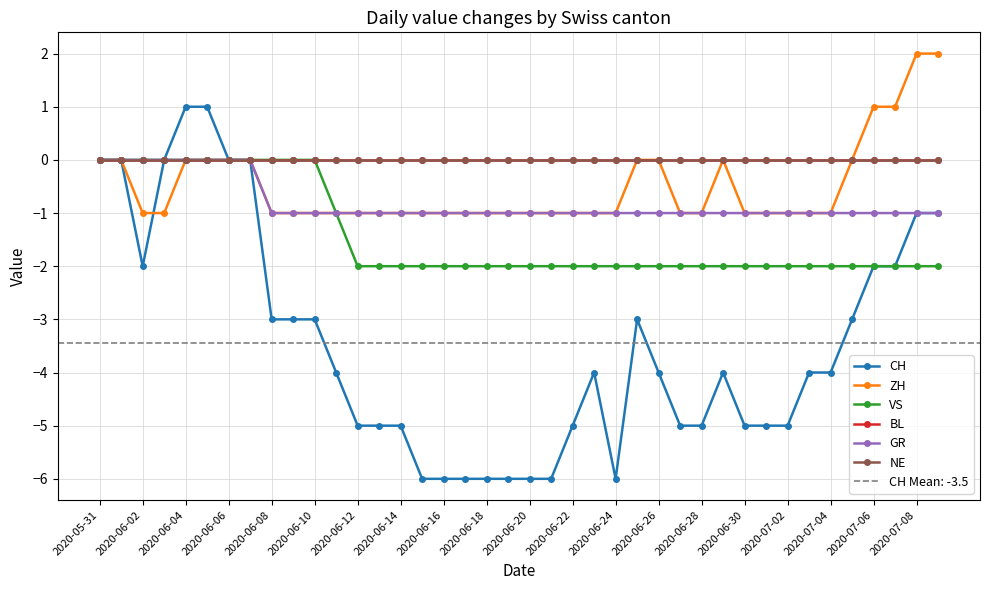

What is the total value across all series at 2020-06-16?

-10